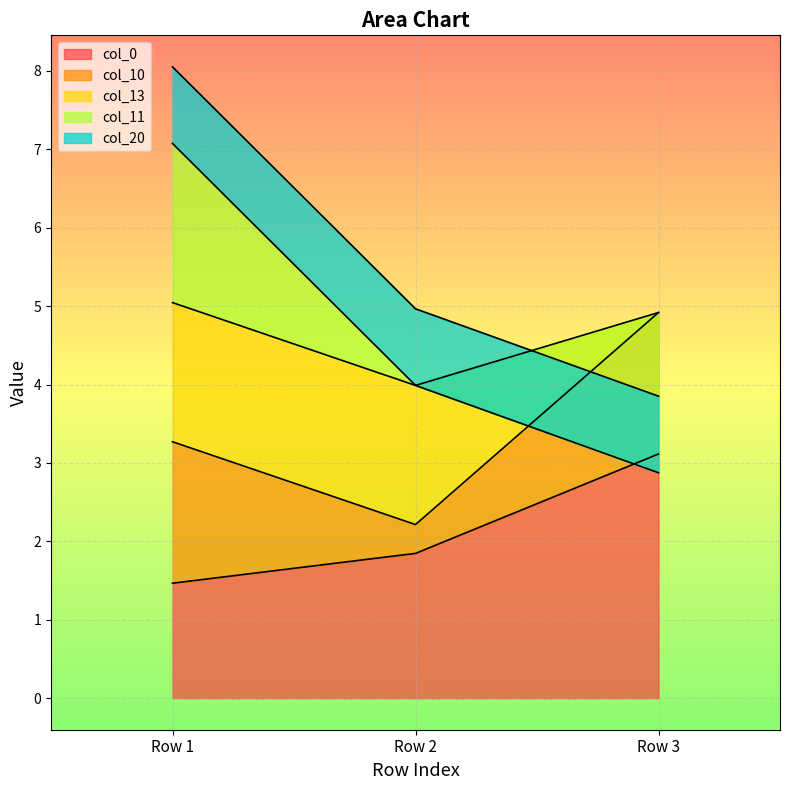

What is the difference between the maximum and minimum values in the col_10 series?

1.4